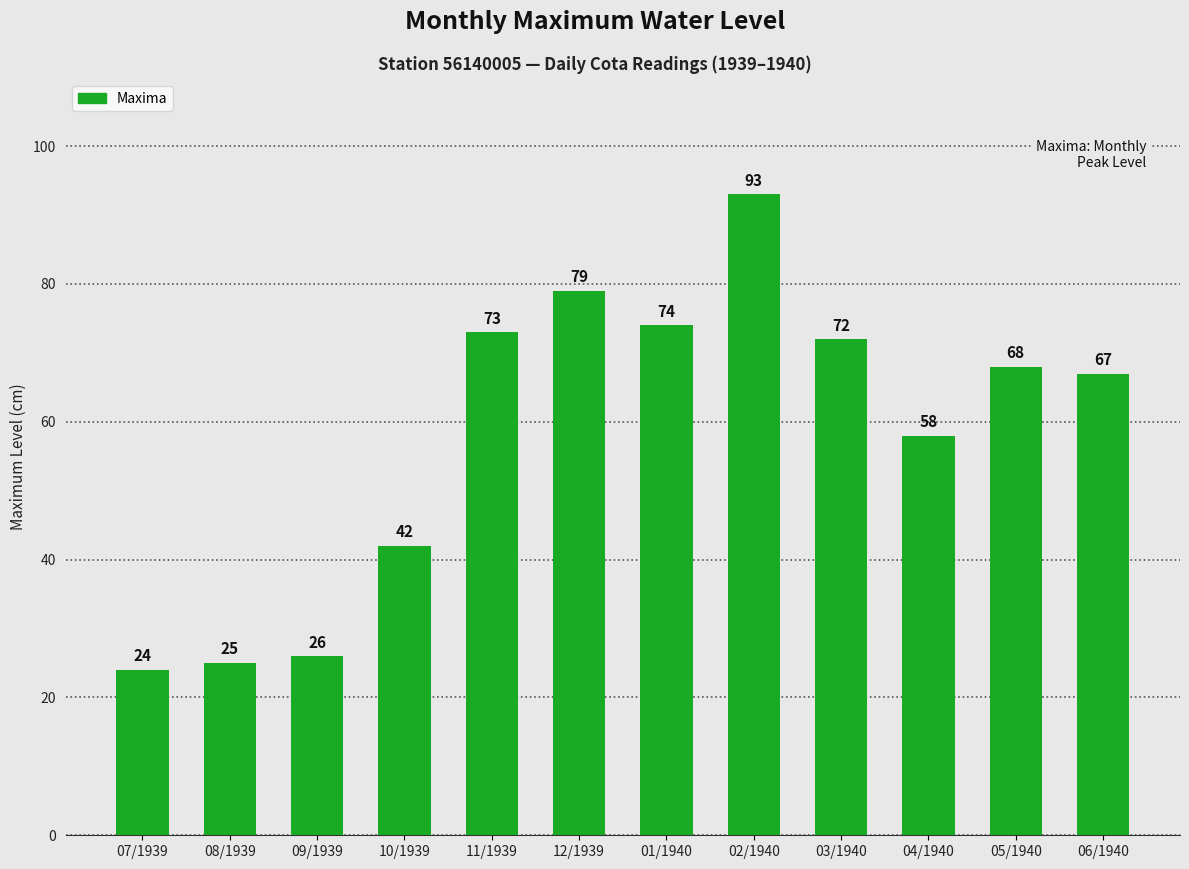

Which category has the lowest value across all series?

07/1939